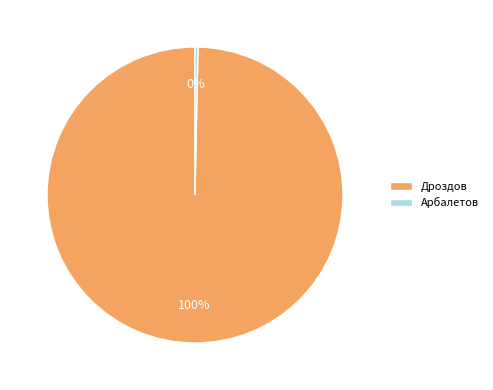

How many segments does this pie chart have?

2